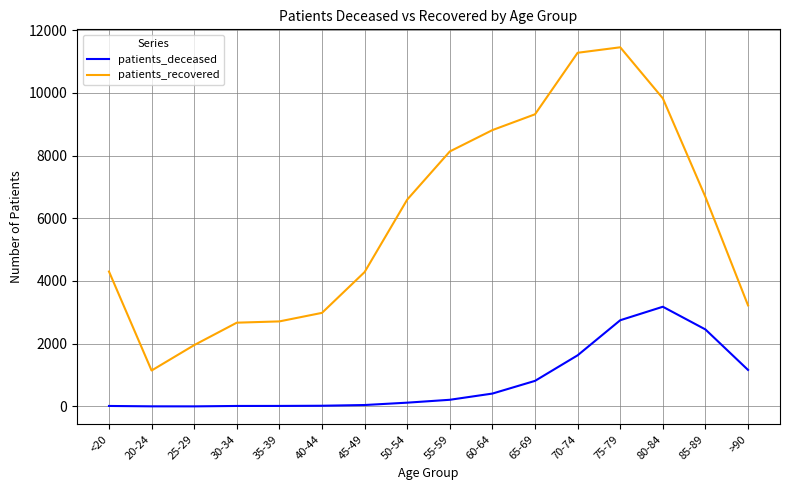

List the series in order of their overall mean, lowest first.

patients_deceased, patients_recovered